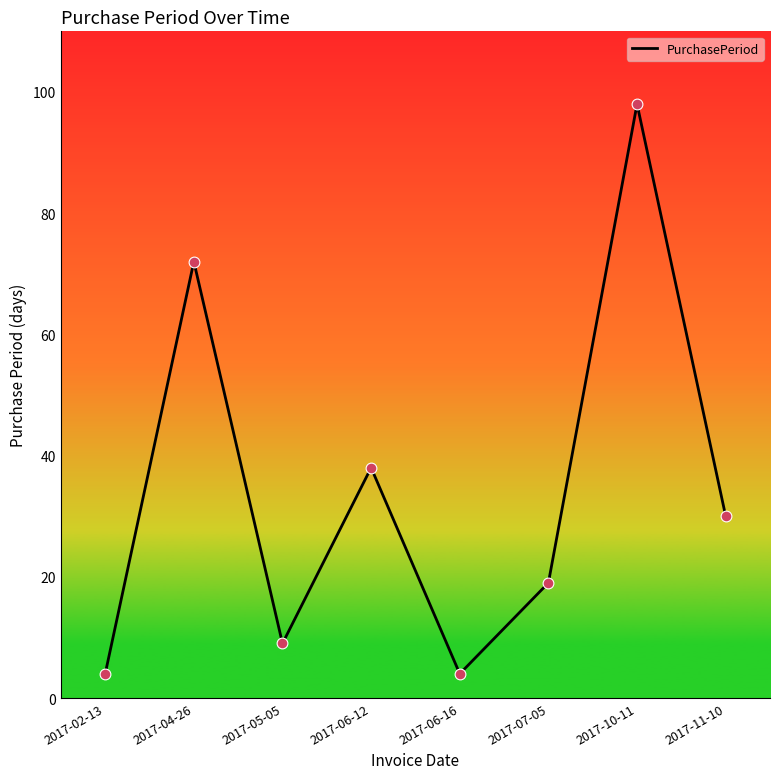

What is the change in value from 2017-04-26 to 2017-11-10?

-42